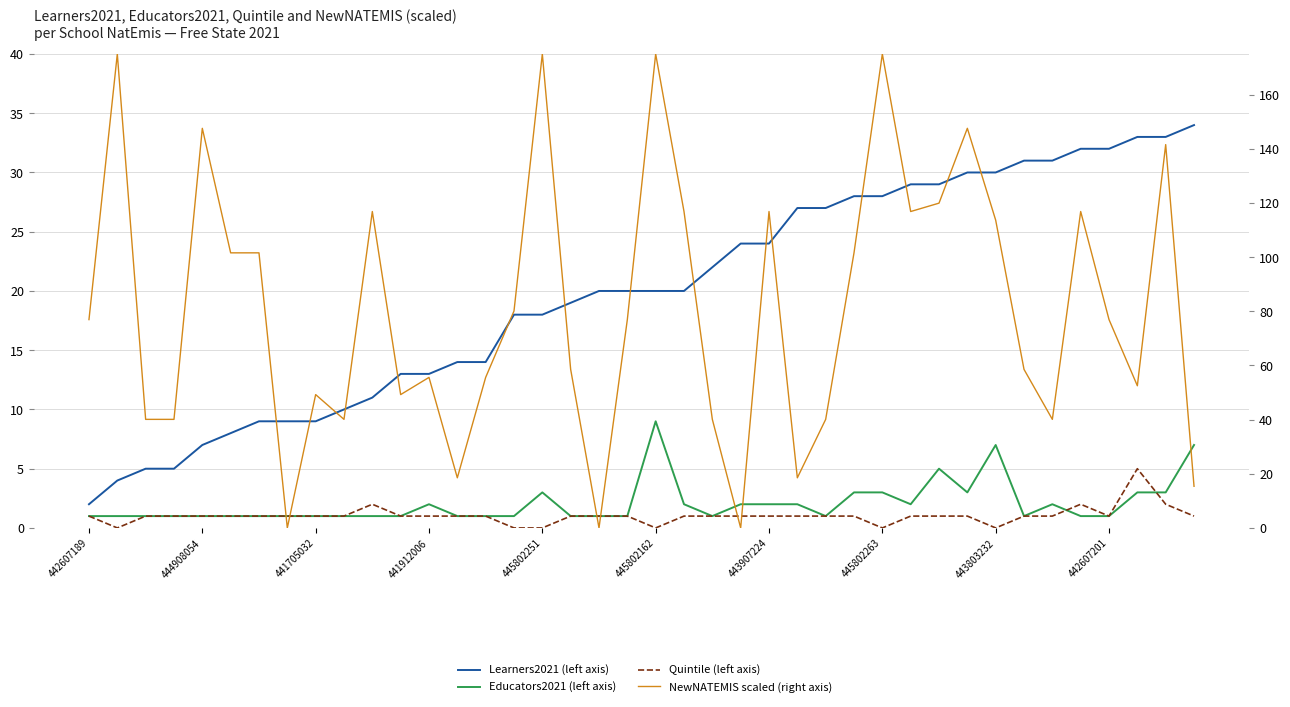

What is the total value across all series at 26?

69.1